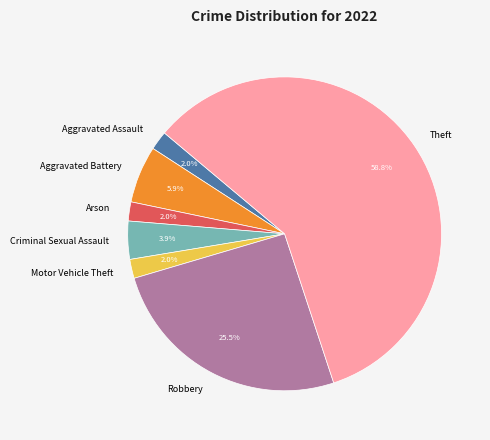

Which slice is the largest?

Theft